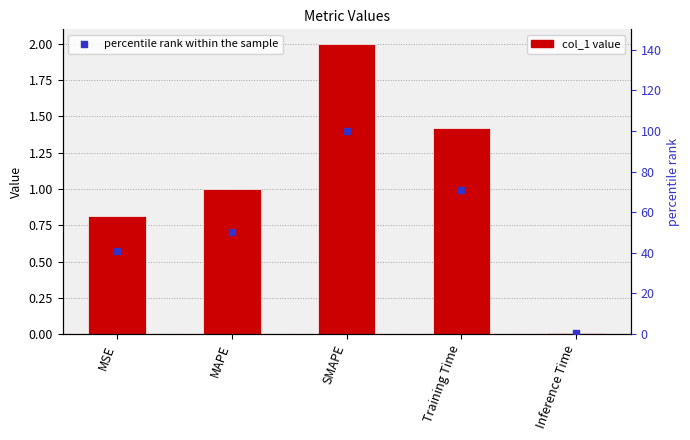

Is the value of percentile rank within the sample at MSE greater than the value of col_1 at Training Time?

Yes